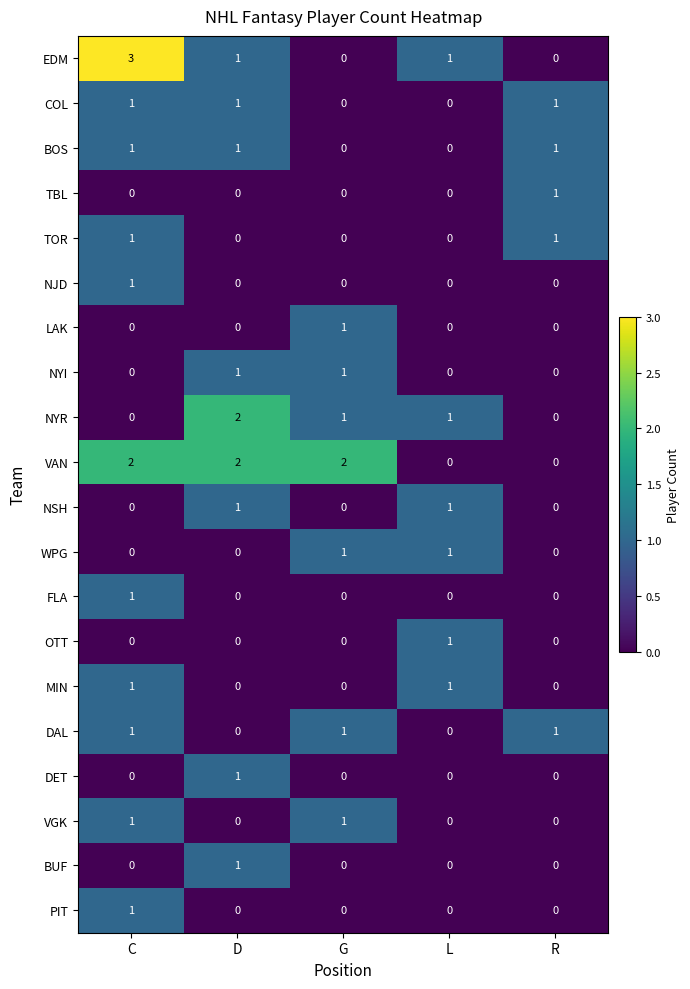

Which series changed the most between C and R?

EDM